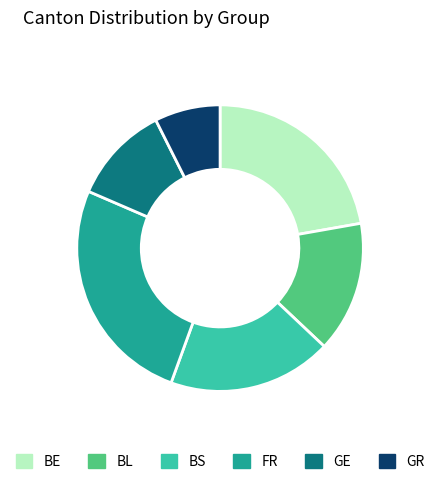

What is the smallest slice in the pie chart?

GR